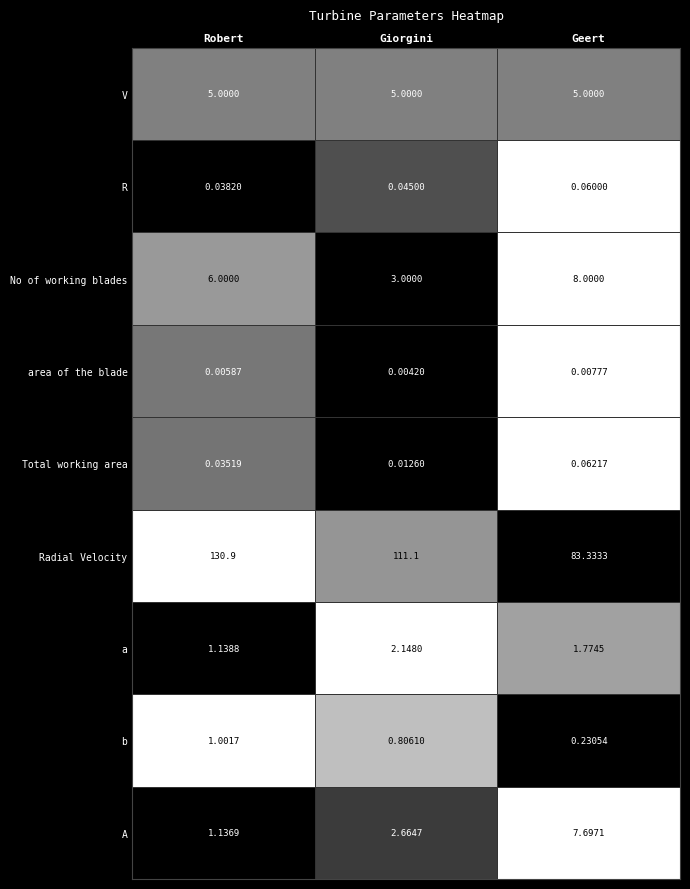

Which series has the largest range (max minus min)?

Radial Velocity